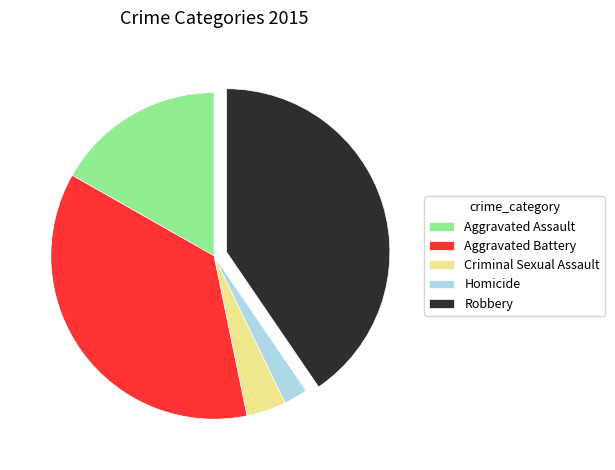

Which has a higher value, Criminal Sexual Assault or Robbery?

Robbery